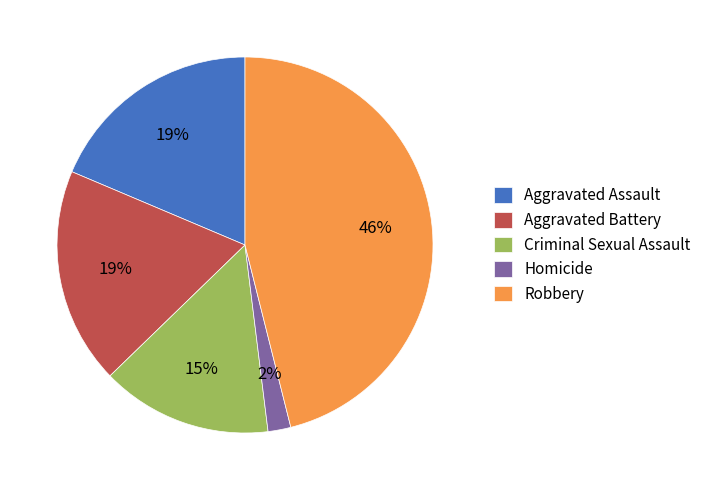

Is there any slice that represents more than half of the pie?

No